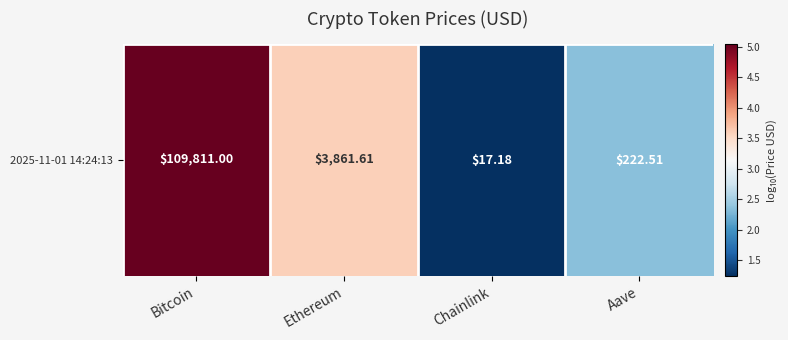

The value at Bitcoin is 5.0. True or false?

True